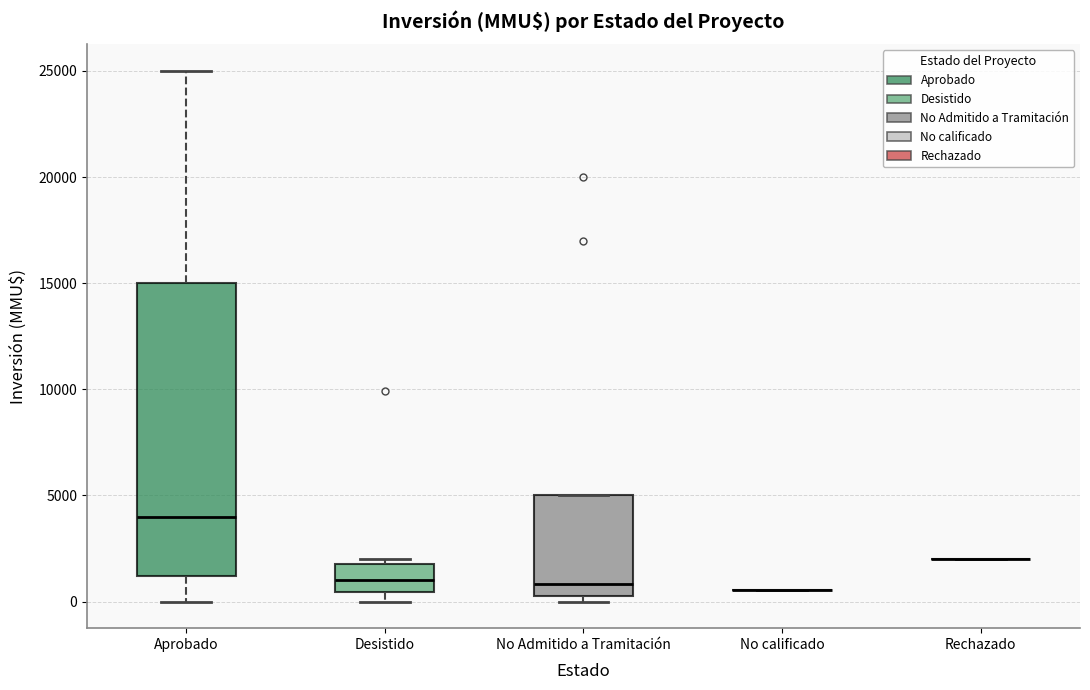

Where does the median line of the box for Aprobado sit on the y-axis? The values are not printed on the chart, so give them approximately, as read against the axis.

4000